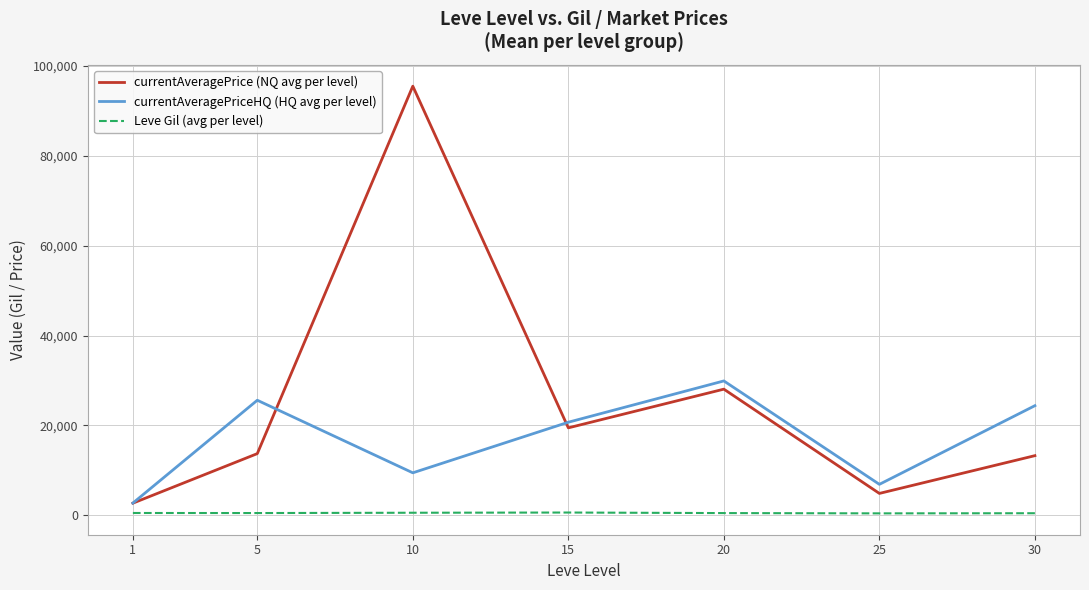

At 10, list the series in order from smallest to largest.

Leve Gil (avg per level), currentAveragePriceHQ (HQ avg per level), currentAveragePrice (NQ avg per level)